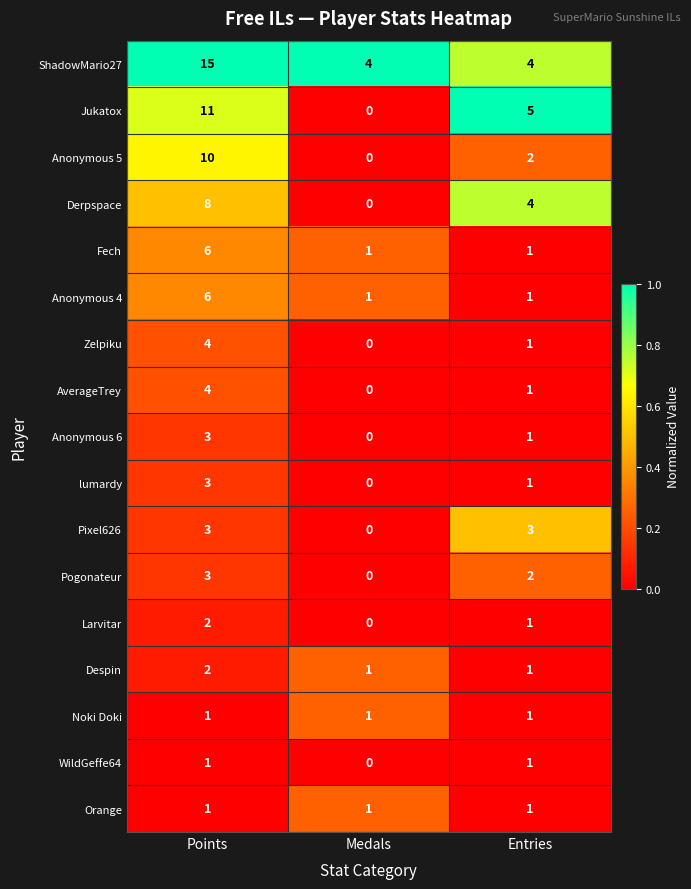

At which category is the sum across all series the highest?

Points